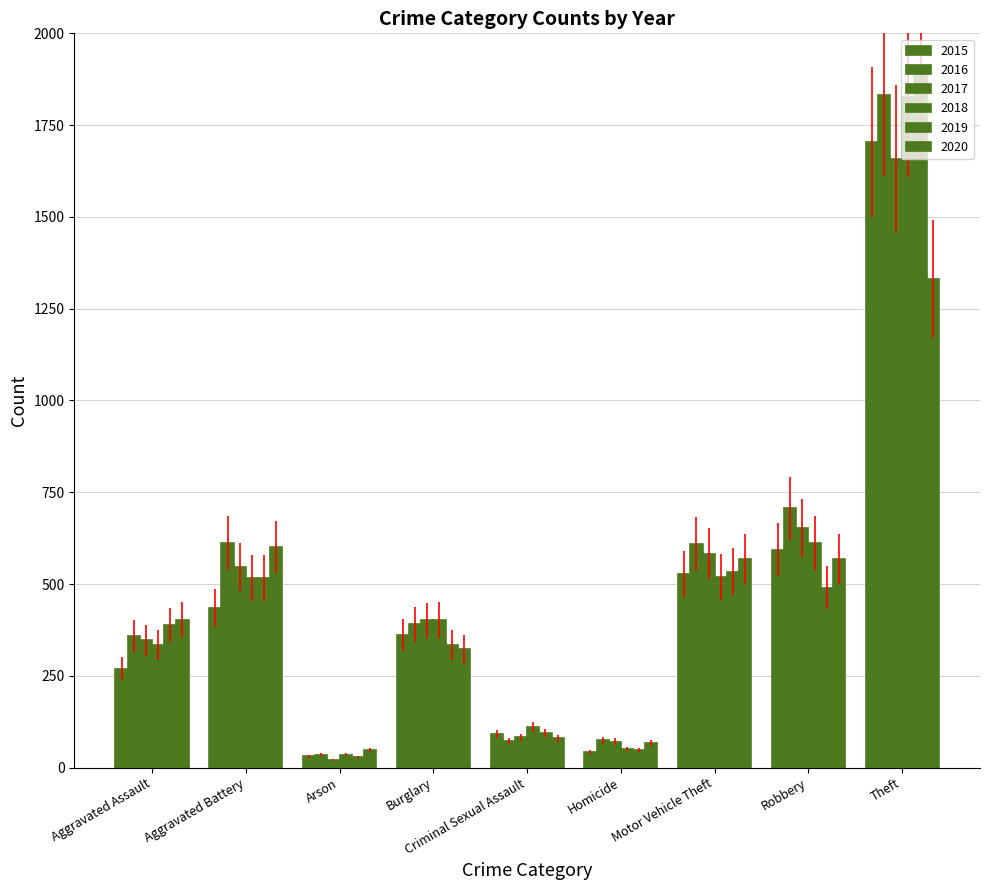

How many data points in 2018 are less than 402?

4